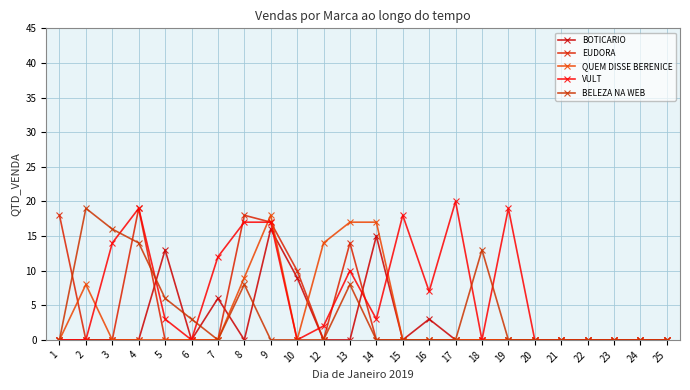

The value of VULT at 23 is 0. True or false?

True